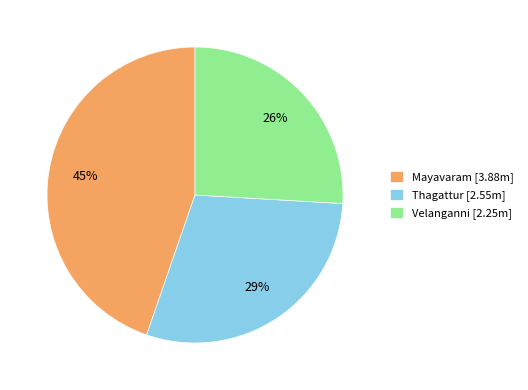

To the nearest percent, what percentage of the pie is Mayavaram?

45%